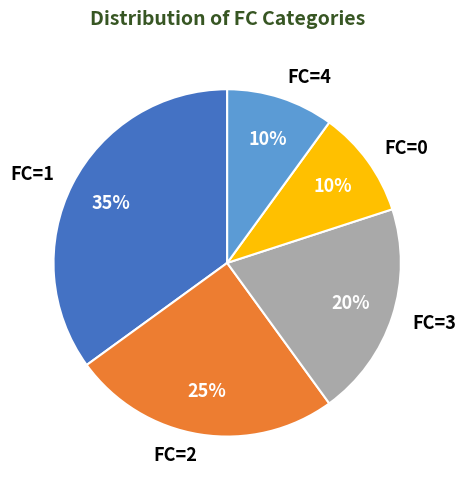

Which slice is the largest?

FC=1